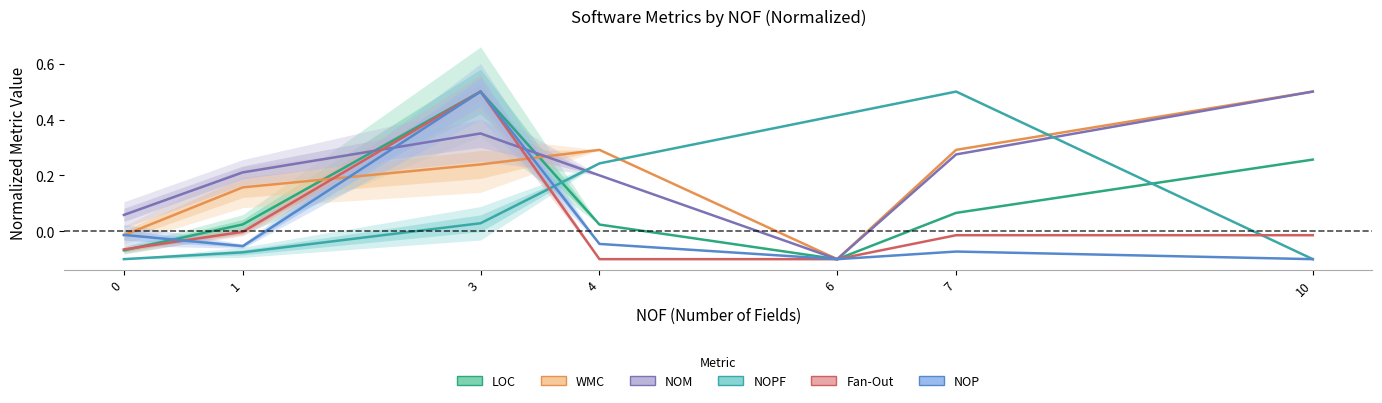

Rank the series at 6 from highest to lowest value.

NOPF, LOC, WMC, NOM, Fan-Out, NOP